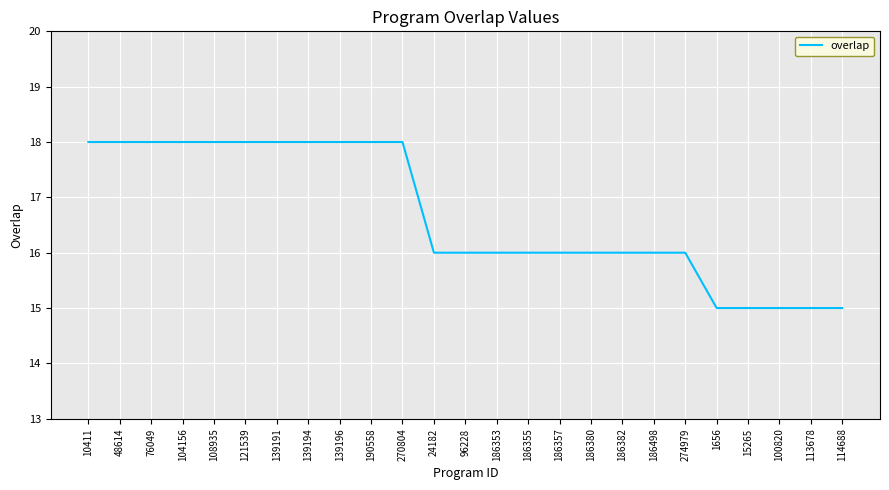

How many values are between 16 and 18?

20